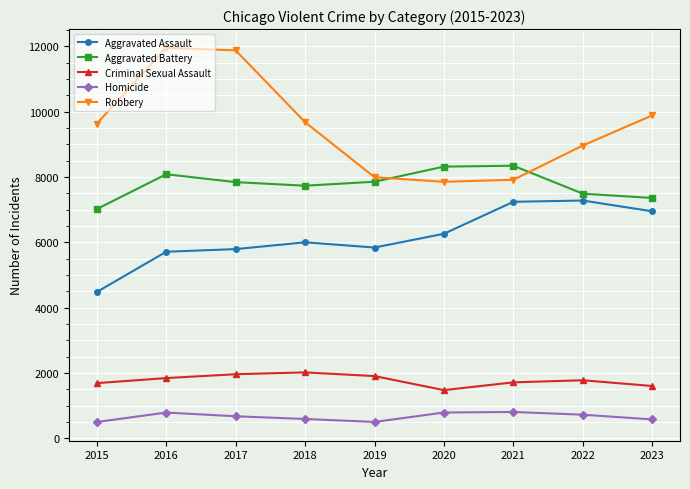

The value of Criminal Sexual Assault at 2020 is 1962. True or false?

False